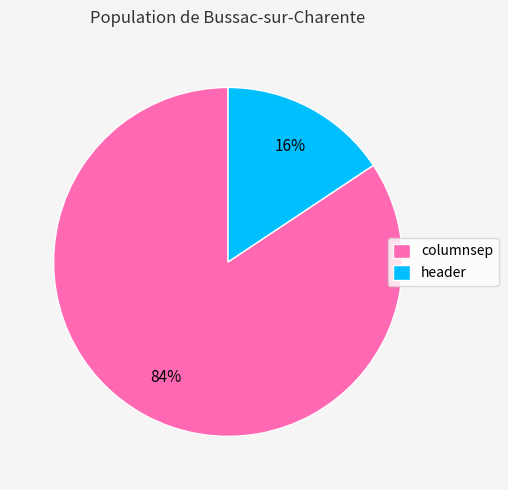

To the nearest percent, what portion does header represent?

16%